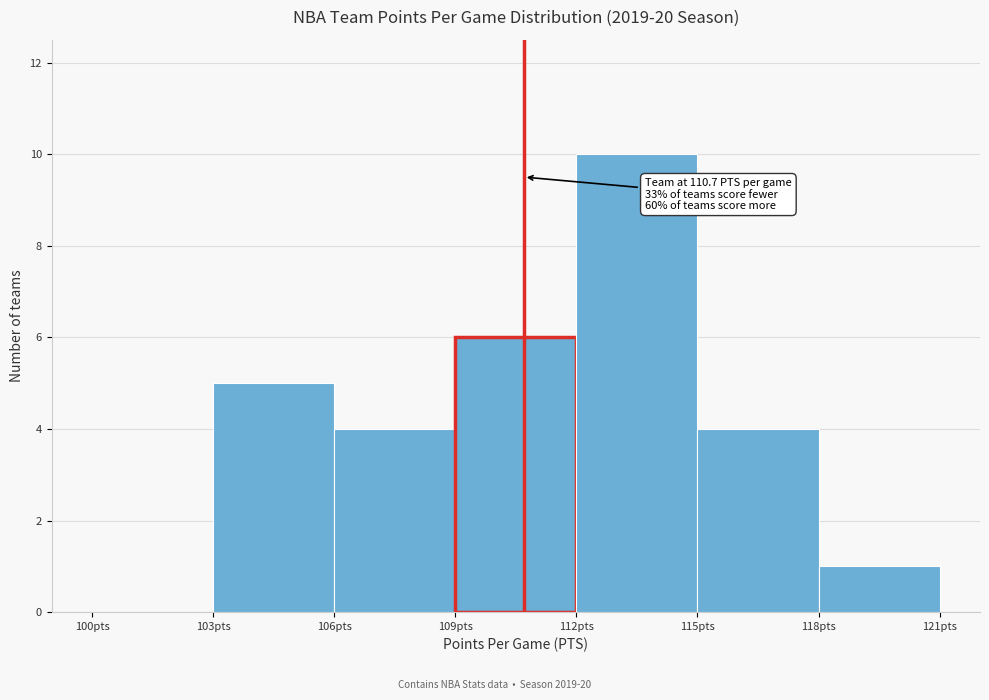

Over which range of the x-axis is the bar tallest?

112 to 115